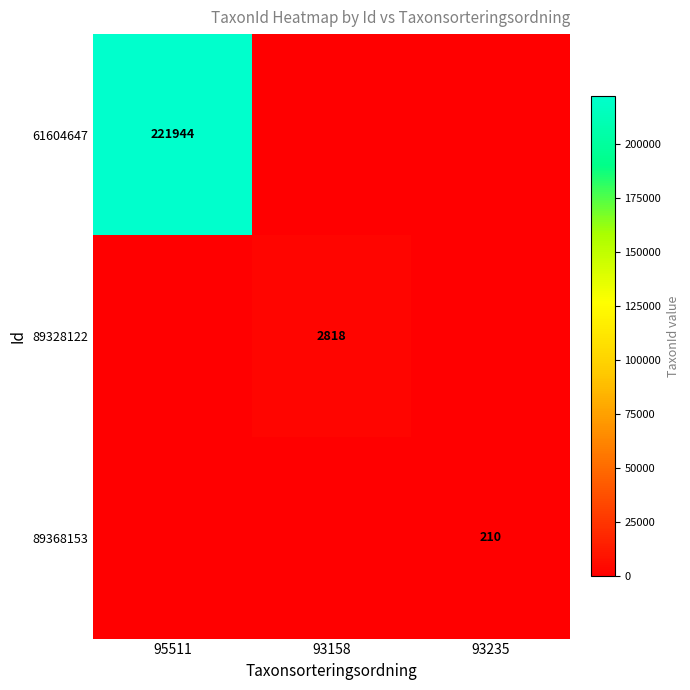

At which category is the sum across all series the highest?

95511